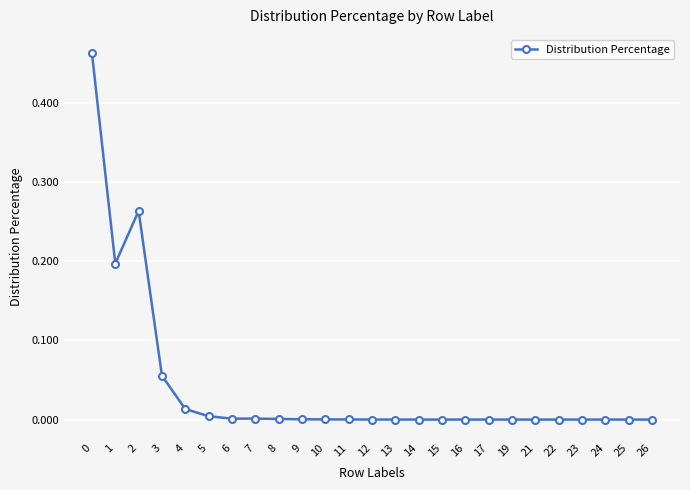

Where is the first local minimum?

1